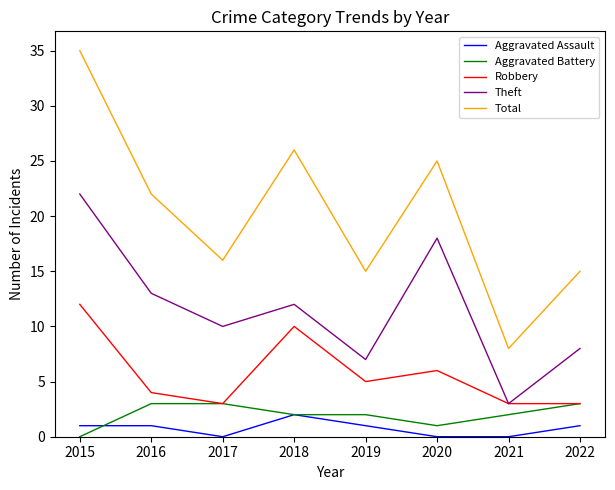

True or false: Robbery has more than 0 interior local peaks.

True